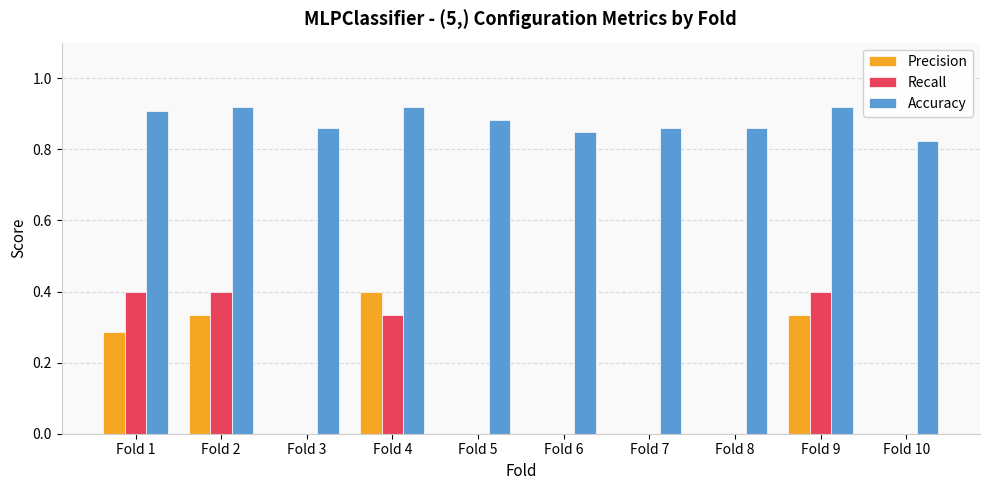

Is the value of Recall at Fold 5 greater than the value of Precision at Fold 9?

No